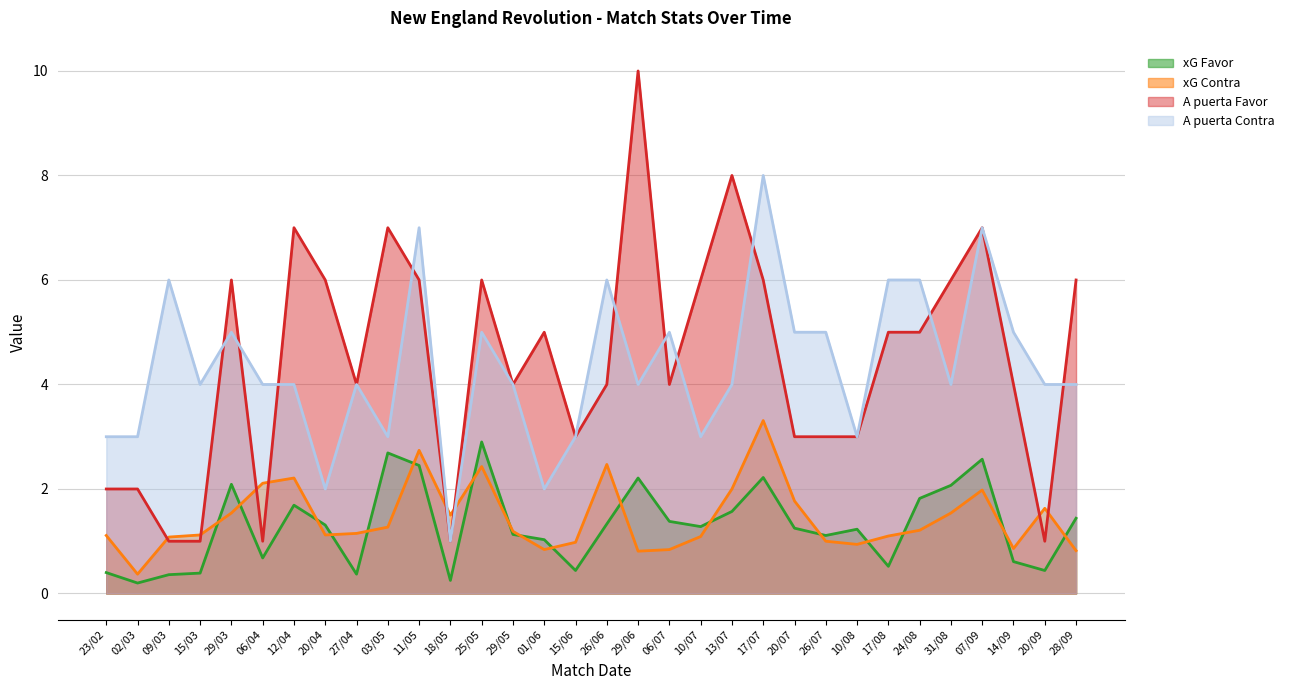

Reading left to right, list all the values displayed in this chart.

xG Favor: 23/02=0.4	02/03=0.2	09/03=0.4	15/03=0.4	29/03=2.1	06/04=0.7	12/04=1.7	20/04=1.3	27/04=0.4	03/05=2.7	11/05=2.5	18/05=0.2	25/05=2.9	29/05=1.1	01/06=1.0	15/06=0.4	26/06=1.3	29/06=2.2	06/07=1.4	10/07=1.3	13/07=1.6	17/07=2.2	20/07=1.2	26/07=1.1	10/08=1.2	17/08=0.5	24/08=1.8	31/08=2.1	07/09=2.6	14/09=0.6	20/09=0.4	28/09=1.4
xG Contra: 23/02=1.1	02/03=0.4	09/03=1.1	15/03=1.1	29/03=1.5	06/04=2.1	12/04=2.2	20/04=1.1	27/04=1.1	03/05=1.3	11/05=2.7	18/05=1.5	25/05=2.4	29/05=1.2	01/06=0.8	15/06=1.0	26/06=2.5	29/06=0.8	06/07=0.8	10/07=1.1	13/07=2.0	17/07=3.3	20/07=1.8	26/07=1.0	10/08=0.9	17/08=1.1	24/08=1.2	31/08=1.5	07/09=2.0	14/09=0.9	20/09=1.6	28/09=0.8
A puerta Favor: 23/02=2.0	02/03=2.0	09/03=1.0	15/03=1.0	29/03=6.0	06/04=1.0	12/04=7.0	20/04=6.0	27/04=4.0	03/05=7.0	11/05=6.0	18/05=1.0	25/05=6.0	29/05=4.0	01/06=5.0	15/06=3.0	26/06=4.0	29/06=10.0	06/07=4.0	10/07=6.0	13/07=8.0	17/07=6.0	20/07=3.0	26/07=3.0	10/08=3.0	17/08=5.0	24/08=5.0	31/08=6.0	07/09=7.0	14/09=4.0	20/09=1.0	28/09=6.0
A puerta Contra: 23/02=3.0	02/03=3.0	09/03=6.0	15/03=4.0	29/03=5.0	06/04=4.0	12/04=4.0	20/04=2.0	27/04=4.0	03/05=3.0	11/05=7.0	18/05=1.0	25/05=5.0	29/05=4.0	01/06=2.0	15/06=3.0	26/06=6.0	29/06=4.0	06/07=5.0	10/07=3.0	13/07=4.0	17/07=8.0	20/07=5.0	26/07=5.0	10/08=3.0	17/08=6.0	24/08=6.0	31/08=4.0	07/09=7.0	14/09=5.0	20/09=4.0	28/09=4.0